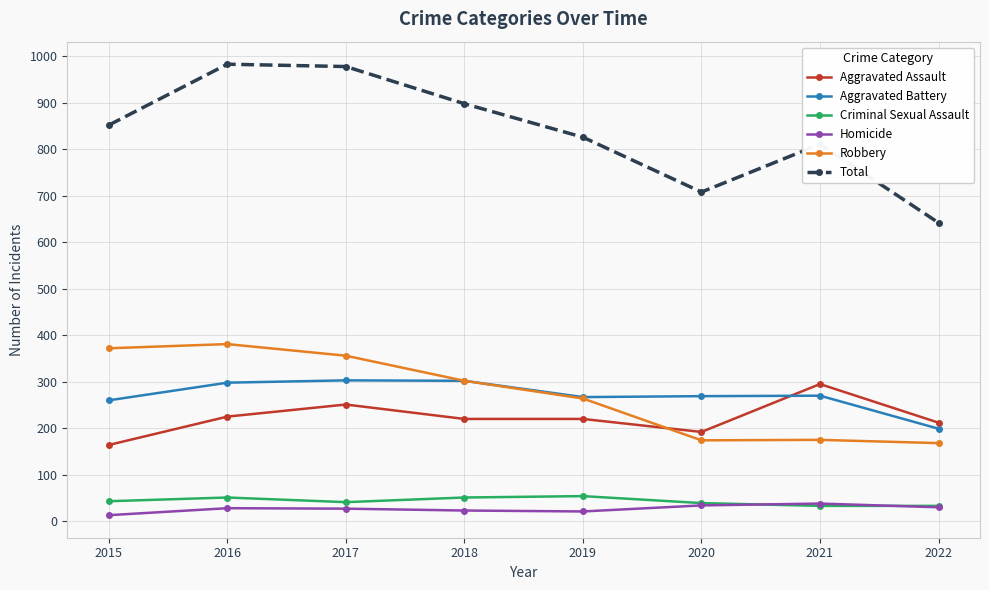

The Total series shows 708 at 2020. True or false?

True